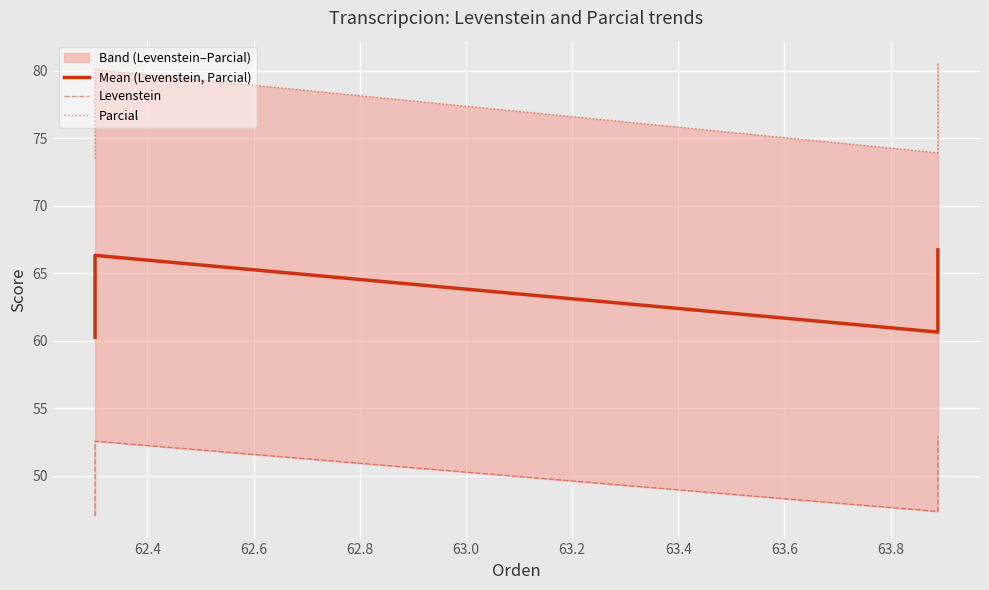

How many lines are shown in the chart?

3